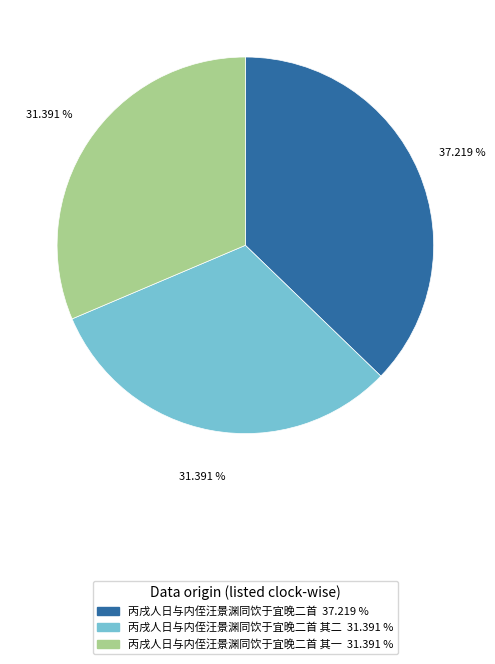

How many segments does this pie chart have?

3